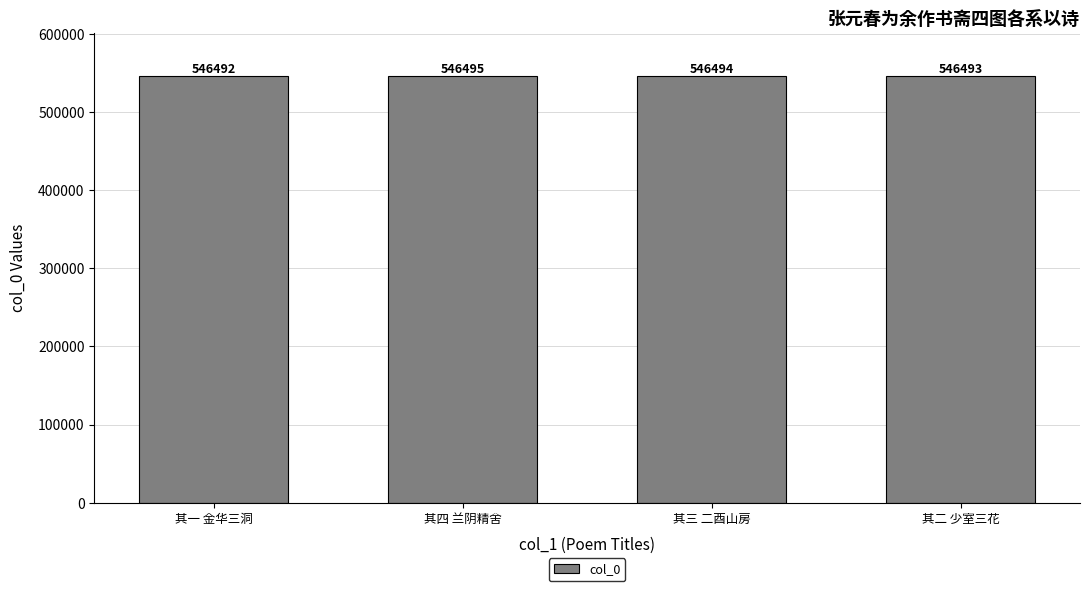

Count the values in the range 546493 to 546495.

3